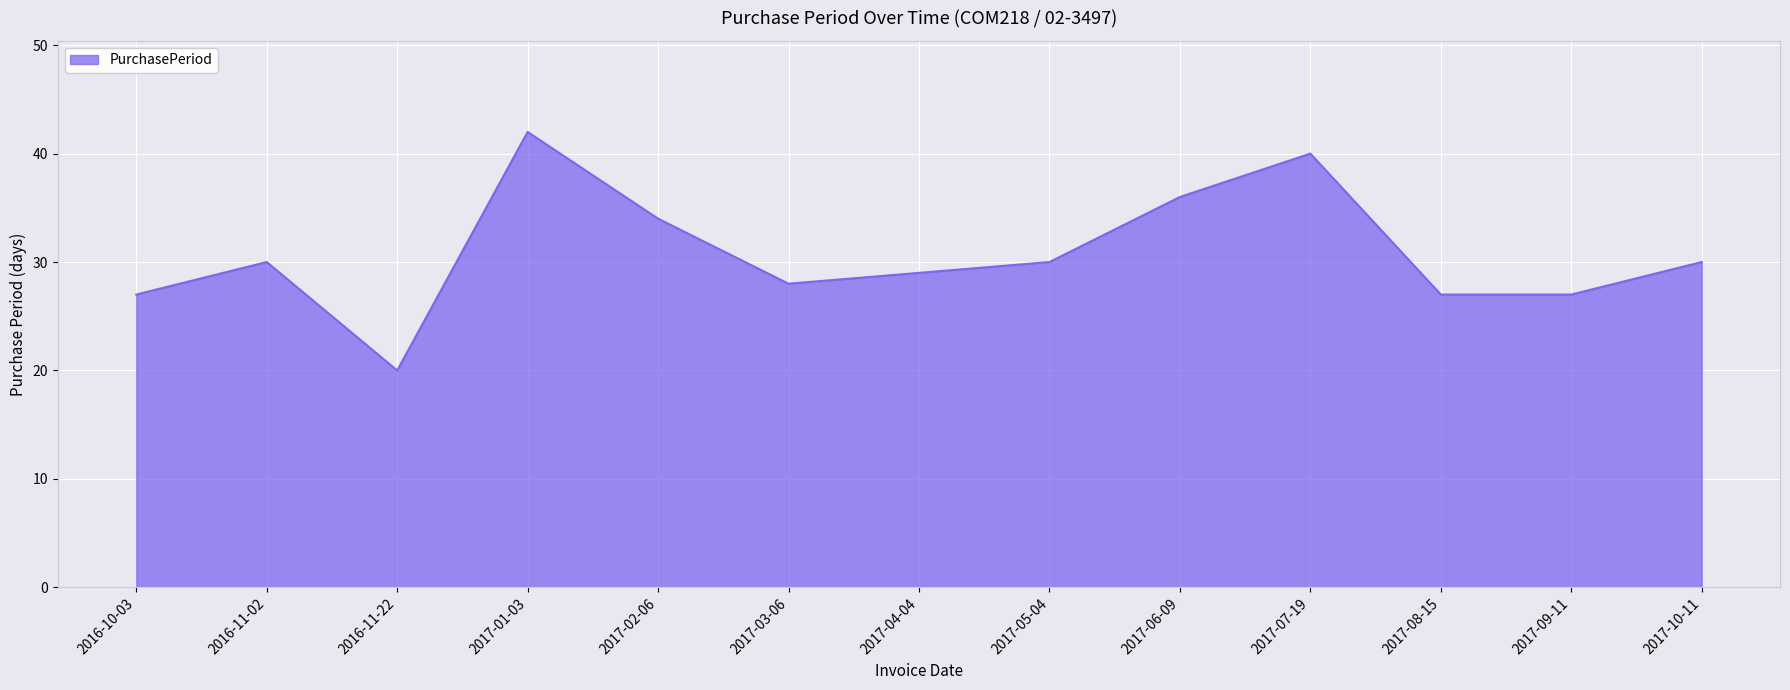

What is the maximum value shown in the chart?

42